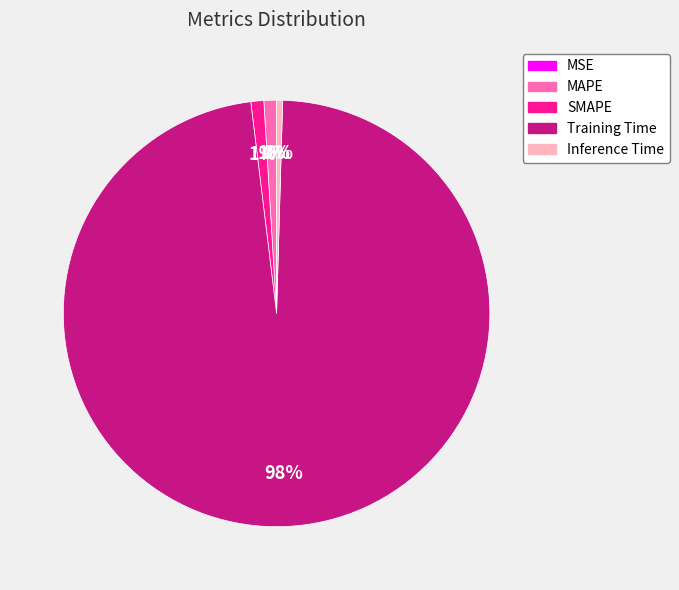

To the nearest percent, what is the combined percentage of MAPE and SMAPE?

2%